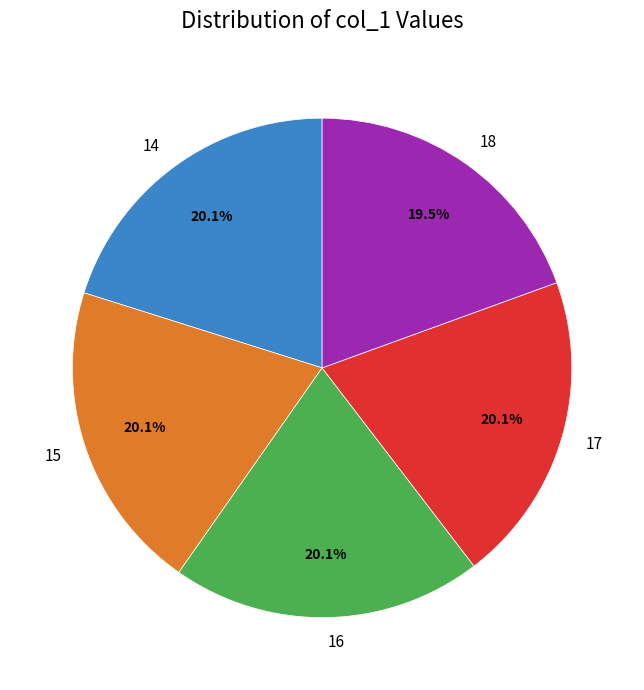

Which slice is the smallest?

18